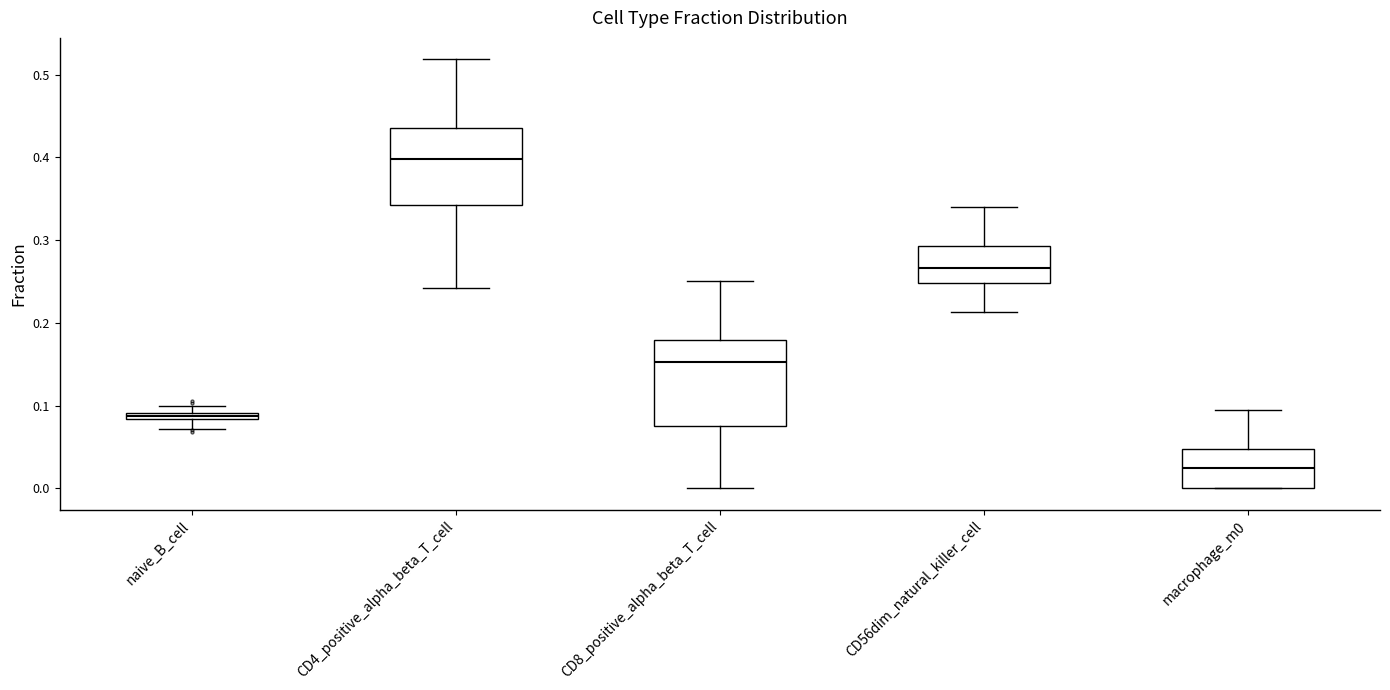

Where does the lower whisker of the box for CD8_positive_alpha_beta_T_cell end on the y-axis? The values are not printed on the chart, so give them approximately, as read against the axis.

0.00